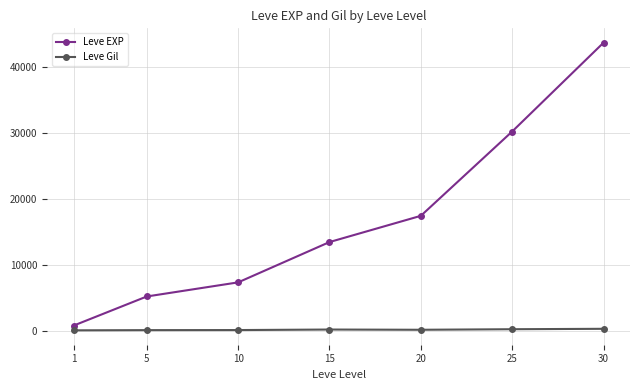

What is the value of the Leve EXP point at the 1st from the left?

853.3